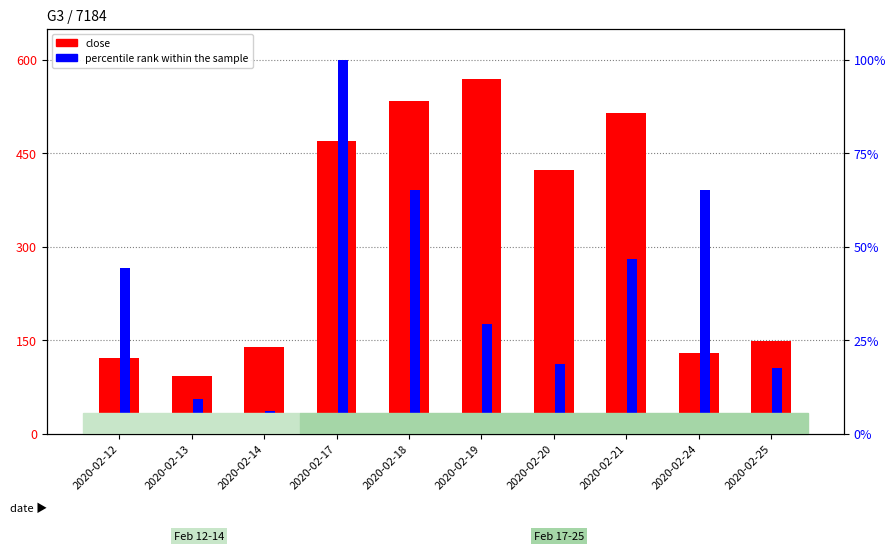

Rank the categories by percentile rank within the sample value from lowest to highest.

2020-02-14, 2020-02-13, 2020-02-25, 2020-02-20, 2020-02-19, 2020-02-12, 2020-02-21, 2020-02-18, 2020-02-24, 2020-02-17